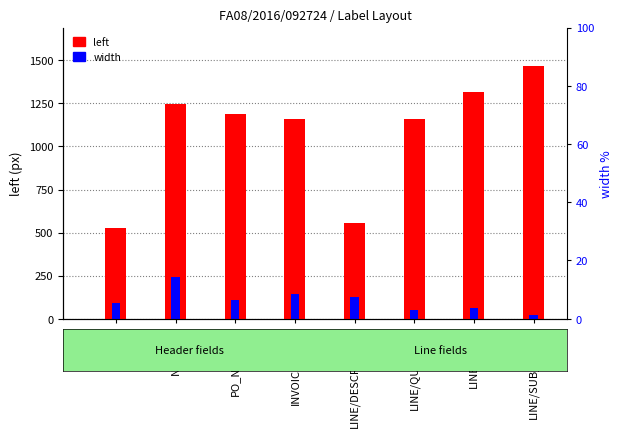

Which series has the widest spread of values?

left